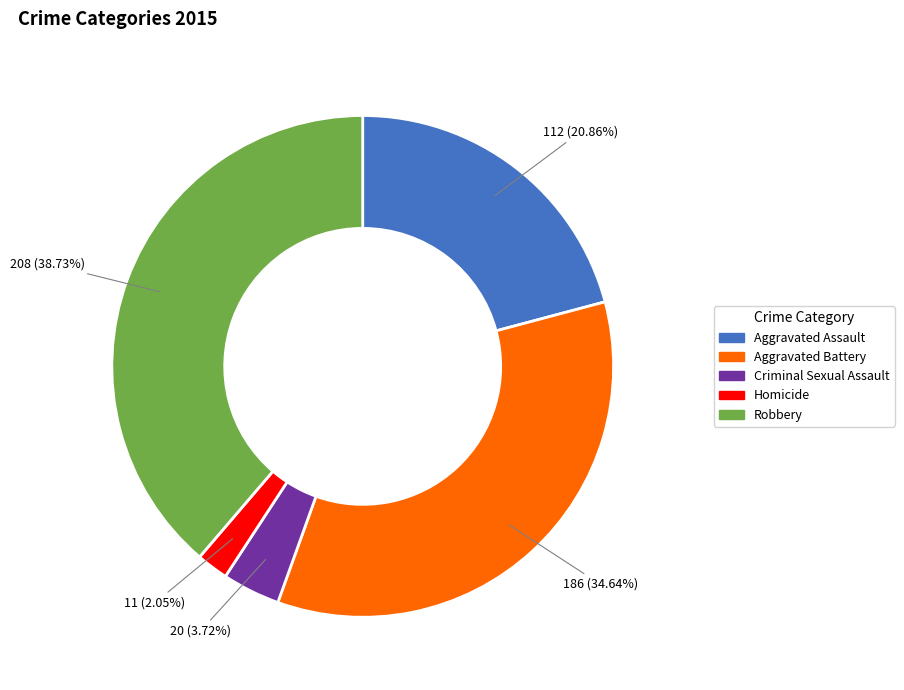

To the nearest percent, what portion does Aggravated Assault represent?

21%